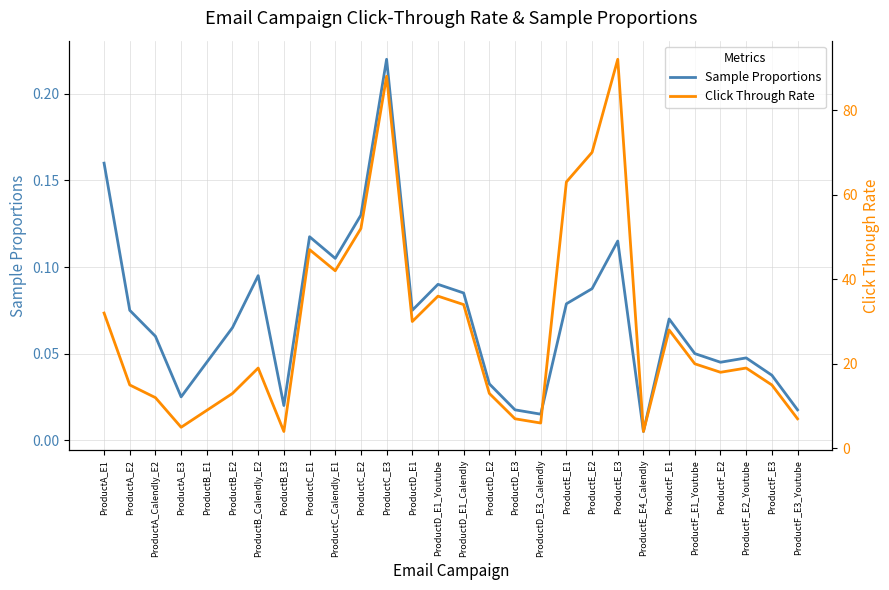

Is this an area chart (filled region under the line)?

No